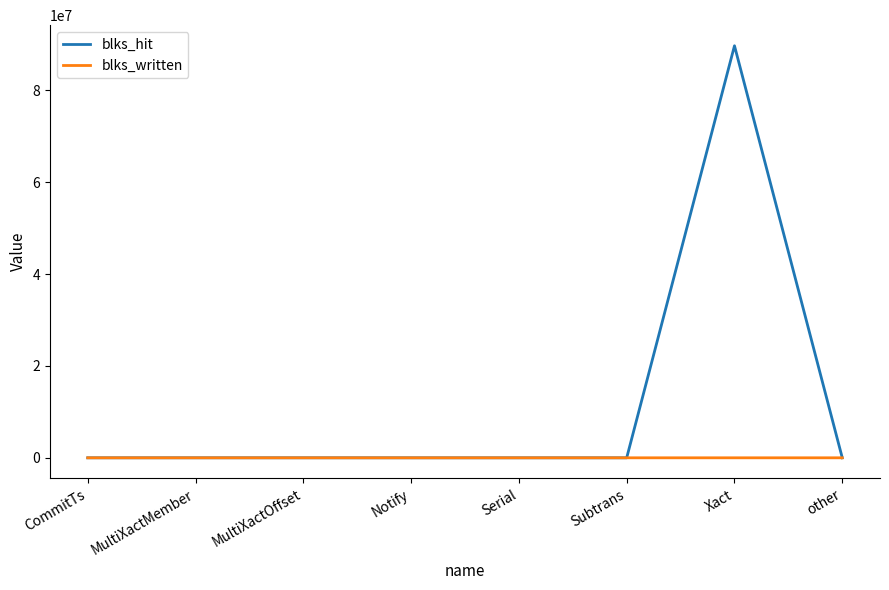

At which category is the sum across all series the highest?

Xact